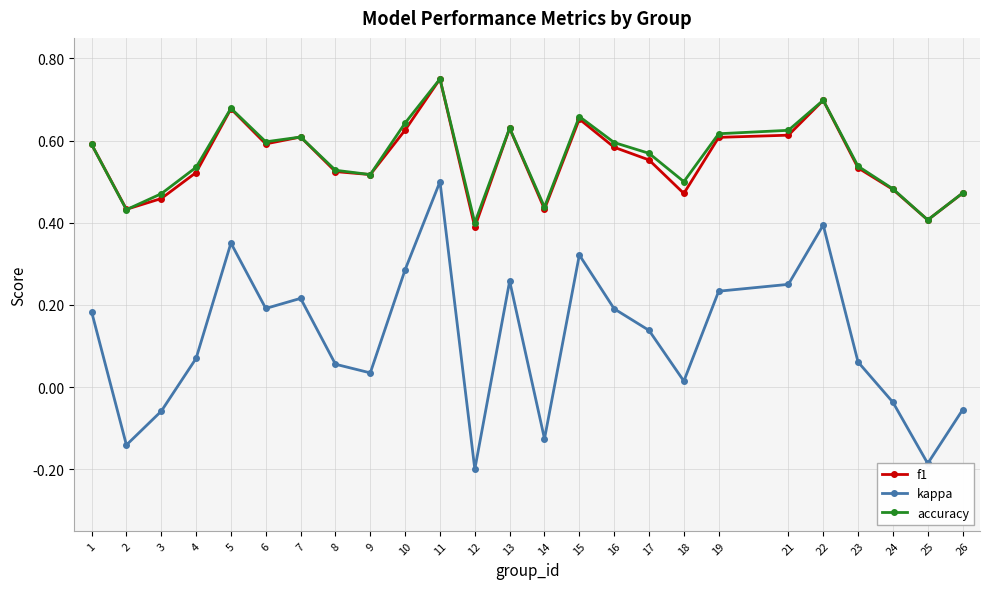

Is it true that accuracy equals 0.3 at 17?

False